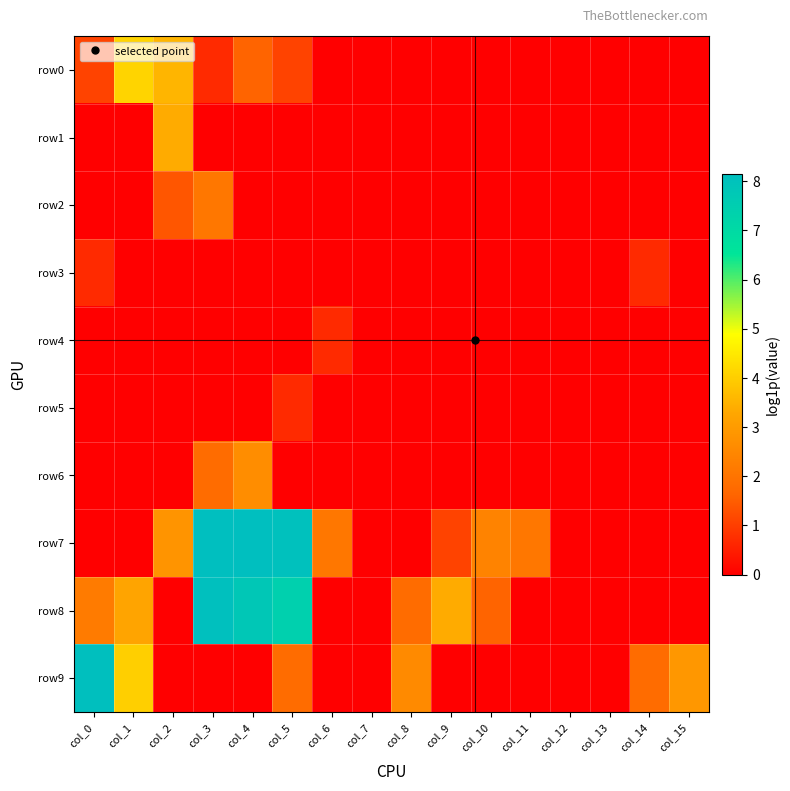

Reading right to left, what are all the values shown in this chart?

row0: col_15=0.0	col_14=0.0	col_13=0.0	col_12=0.0	col_11=0.0	col_10=0.0	col_9=0.0	col_8=0.0	col_7=0.0	col_6=0.0	col_5=1.1	col_4=1.6	col_3=0.7	col_2=3.6	col_1=4.1	col_0=1.1
row1: col_15=0.0	col_14=0.0	col_13=0.0	col_12=0.0	col_11=0.0	col_10=0.0	col_9=0.0	col_8=0.0	col_7=0.0	col_6=0.0	col_5=0.0	col_4=0.0	col_3=0.0	col_2=3.4	col_1=0.0	col_0=0.0
row2: col_15=0.0	col_14=0.0	col_13=0.0	col_12=0.0	col_11=0.0	col_10=0.0	col_9=0.0	col_8=0.0	col_7=0.0	col_6=0.0	col_5=0.0	col_4=0.0	col_3=2.1	col_2=1.4	col_1=0.0	col_0=0.0
row3: col_15=0.0	col_14=0.7	col_13=0.0	col_12=0.0	col_11=0.0	col_10=0.0	col_9=0.0	col_8=0.0	col_7=0.0	col_6=0.0	col_5=0.0	col_4=0.0	col_3=0.0	col_2=0.0	col_1=0.0	col_0=0.7
row4: col_15=0.0	col_14=0.0	col_13=0.0	col_12=0.0	col_11=0.0	col_10=0.0	col_9=0.0	col_8=0.0	col_7=0.0	col_6=0.7	col_5=0.0	col_4=0.0	col_3=0.0	col_2=0.0	col_1=0.0	col_0=0.0
row5: col_15=0.0	col_14=0.0	col_13=0.0	col_12=0.0	col_11=0.0	col_10=0.0	col_9=0.0	col_8=0.0	col_7=0.0	col_6=0.0	col_5=0.7	col_4=0.0	col_3=0.0	col_2=0.0	col_1=0.0	col_0=0.0
row6: col_15=0.0	col_14=0.0	col_13=0.0	col_12=0.0	col_11=0.0	col_10=0.0	col_9=0.0	col_8=0.0	col_7=0.0	col_6=0.0	col_5=0.0	col_4=2.6	col_3=1.8	col_2=0.0	col_1=0.0	col_0=0.0
row7: col_15=0.0	col_14=0.0	col_13=0.0	col_12=0.0	col_11=2.1	col_10=2.4	col_9=1.1	col_8=0.0	col_7=0.0	col_6=2.1	col_5=8.1	col_4=8.2	col_3=8.1	col_2=2.8	col_1=0.0	col_0=0.0
row8: col_15=0.0	col_14=0.0	col_13=0.0	col_12=0.0	col_11=0.0	col_10=1.6	col_9=3.4	col_8=1.8	col_7=0.0	col_6=0.0	col_5=7.4	col_4=7.8	col_3=8.1	col_2=0.0	col_1=3.2	col_0=2.2
row9: col_15=2.9	col_14=1.8	col_13=0.0	col_12=0.0	col_11=0.0	col_10=0.0	col_9=0.0	col_8=2.6	col_7=0.0	col_6=0.0	col_5=1.8	col_4=0.0	col_3=0.0	col_2=0.0	col_1=4.0	col_0=8.1